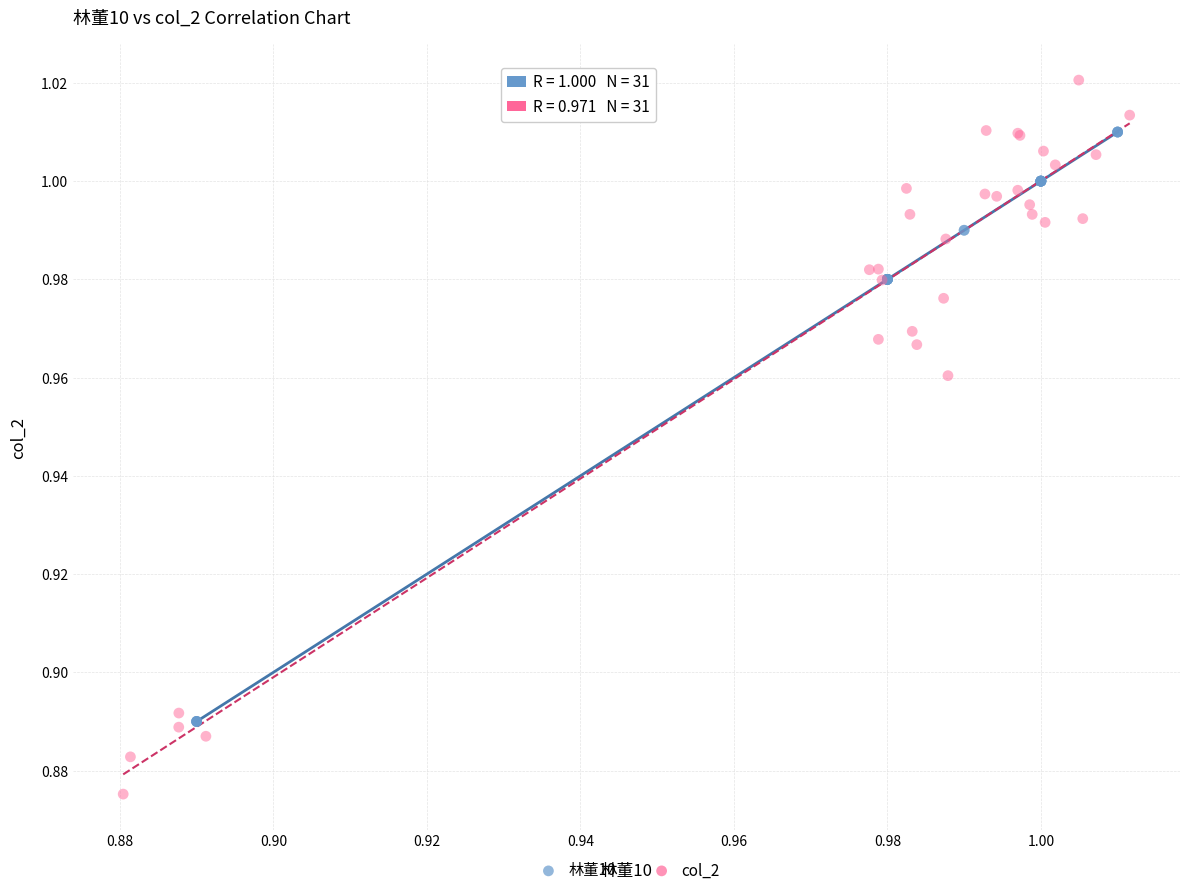

Which series has the largest Y range (max minus min)?

col_2